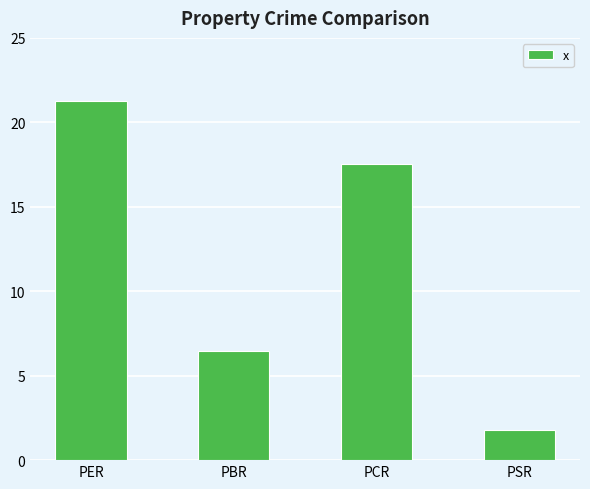

What is the sum of all values?

47.1